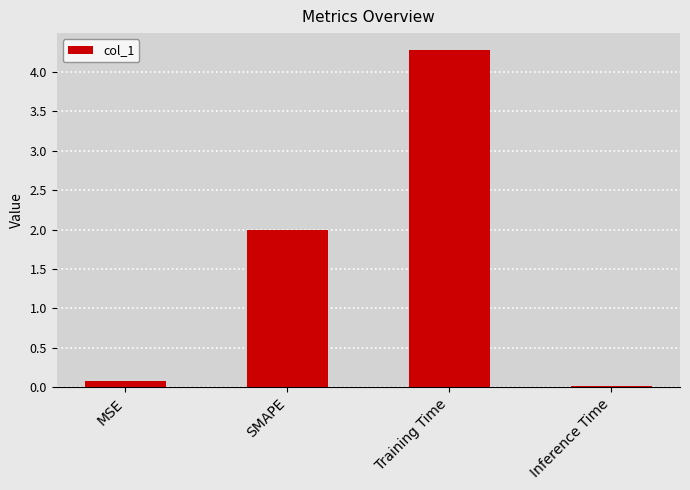

What is the difference between the maximum and minimum values?

4.3